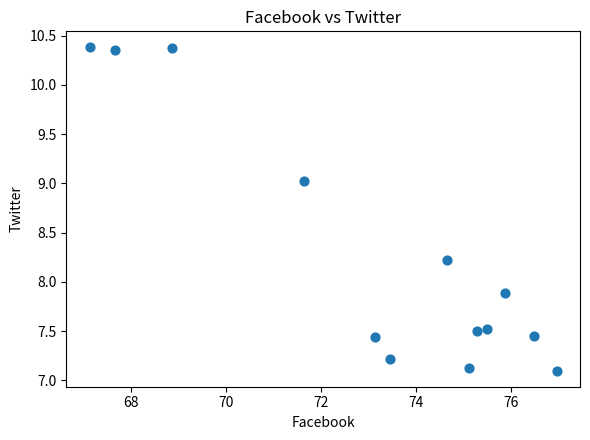

What is the range of X values (max minus min)?

9.8